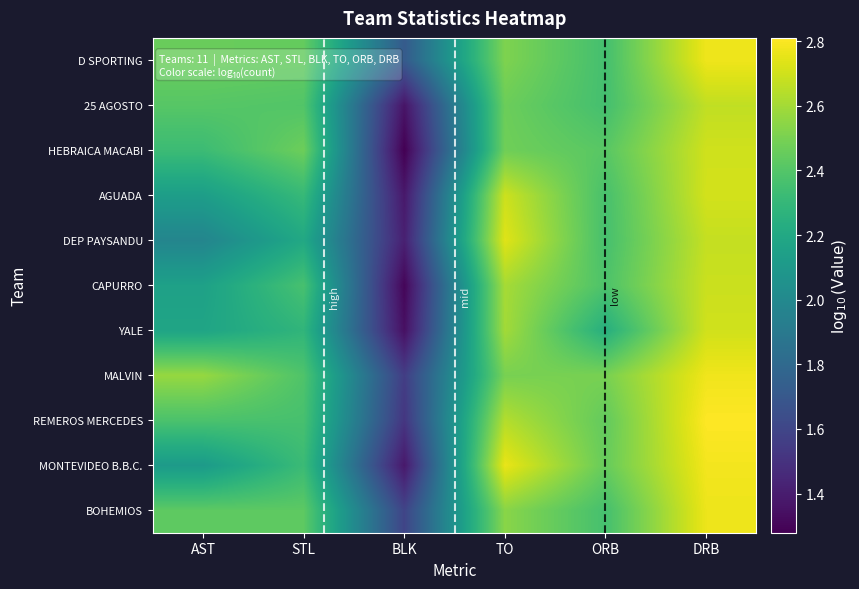

What is the minimum value shown in the chart?

1.3